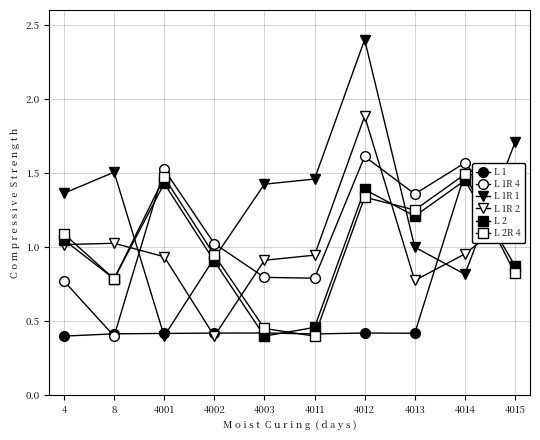

Count the number of data series in this chart.

6